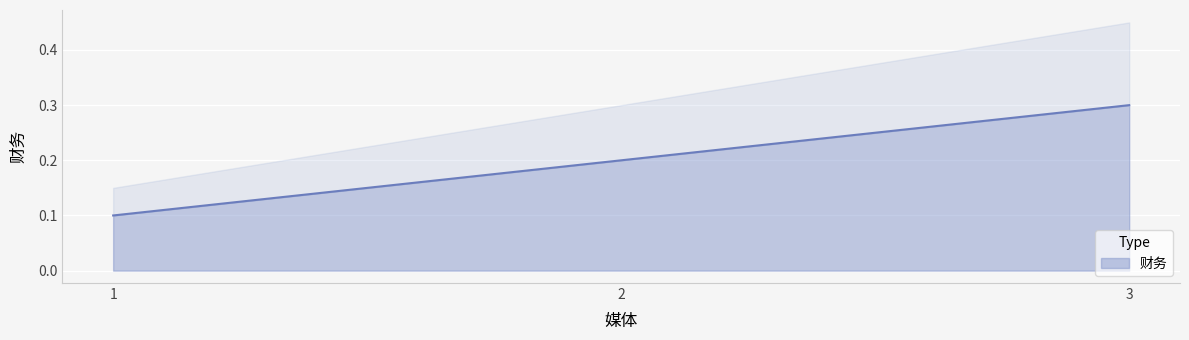

Count the values in the range 0 to 1.

3